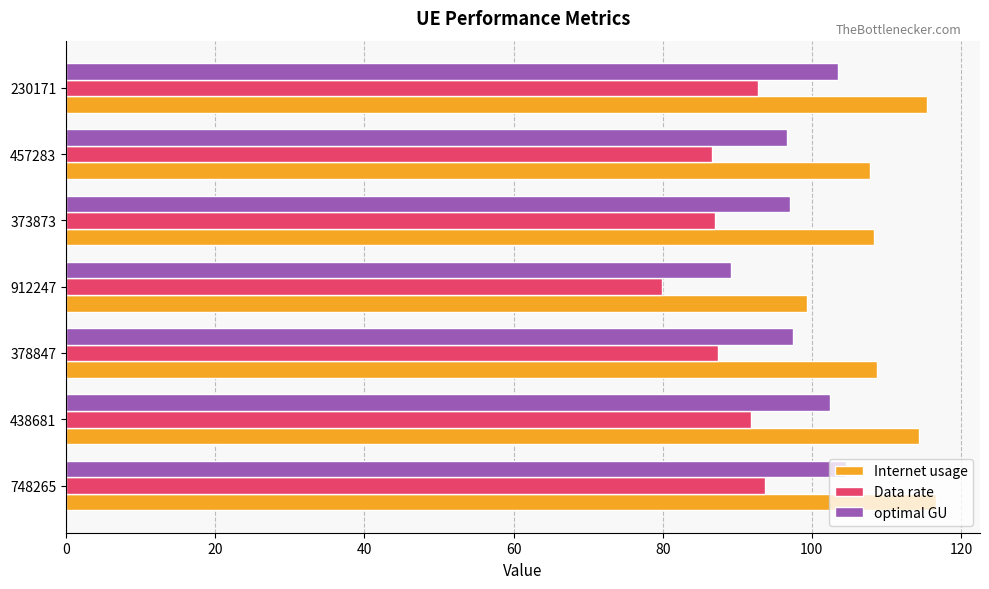

Which series has the largest total across all categories?

Internet usage